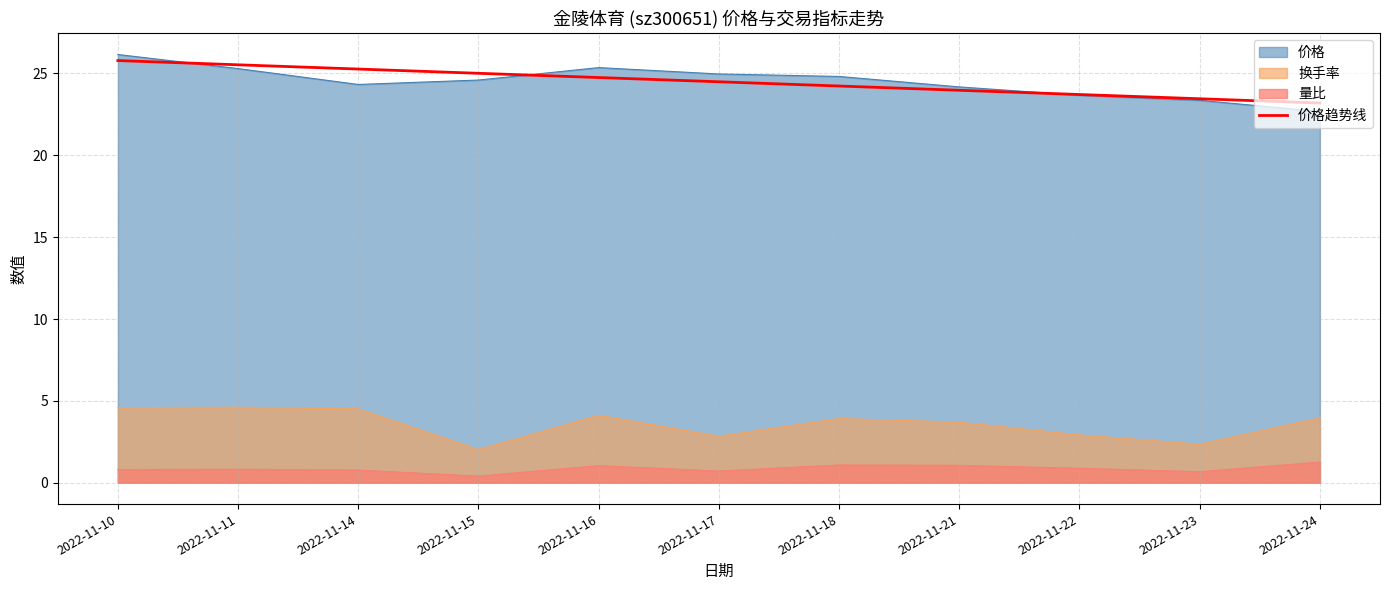

At which category does the chart reach its peak across all series?

2022-11-10